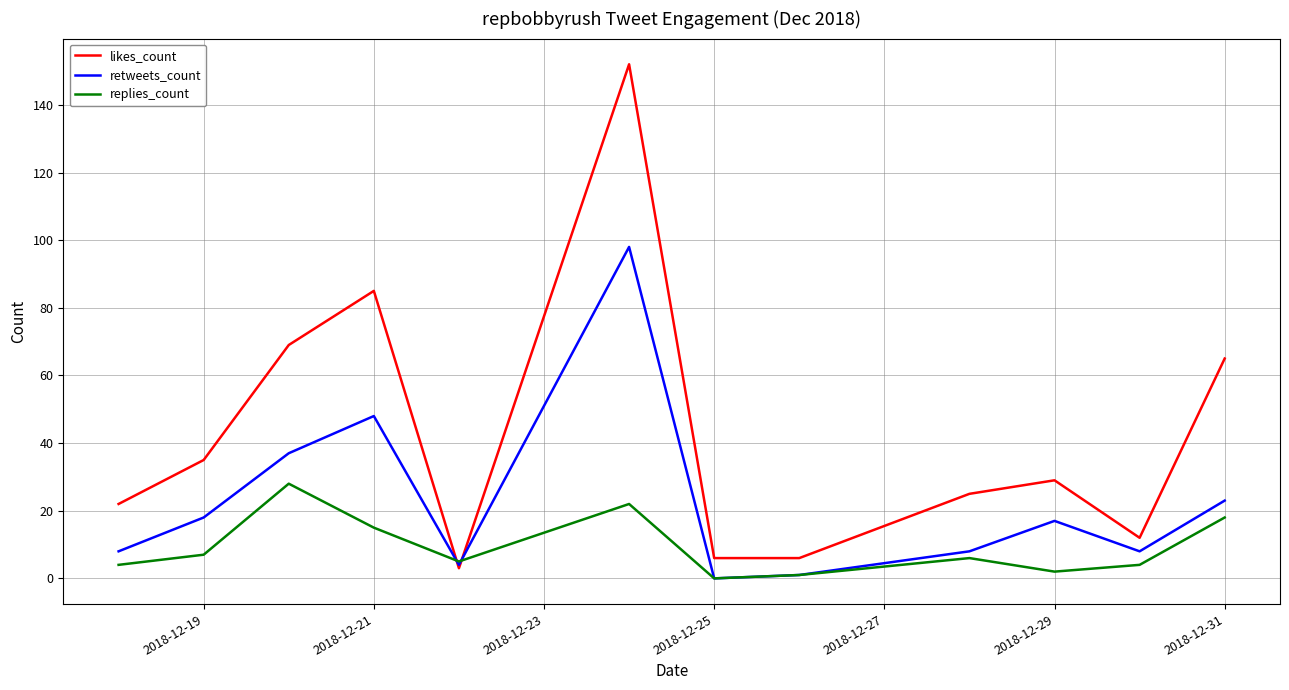

How many interior local peaks does the replies_count series have?

3